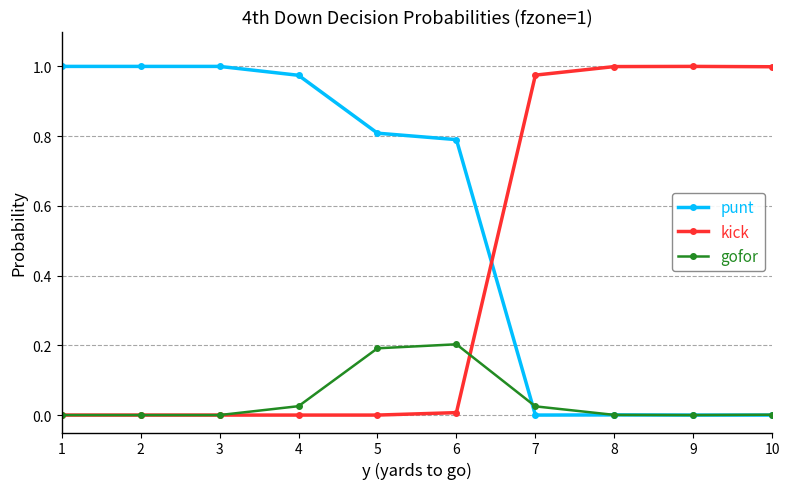

How many times do kick and punt cross each other?

1